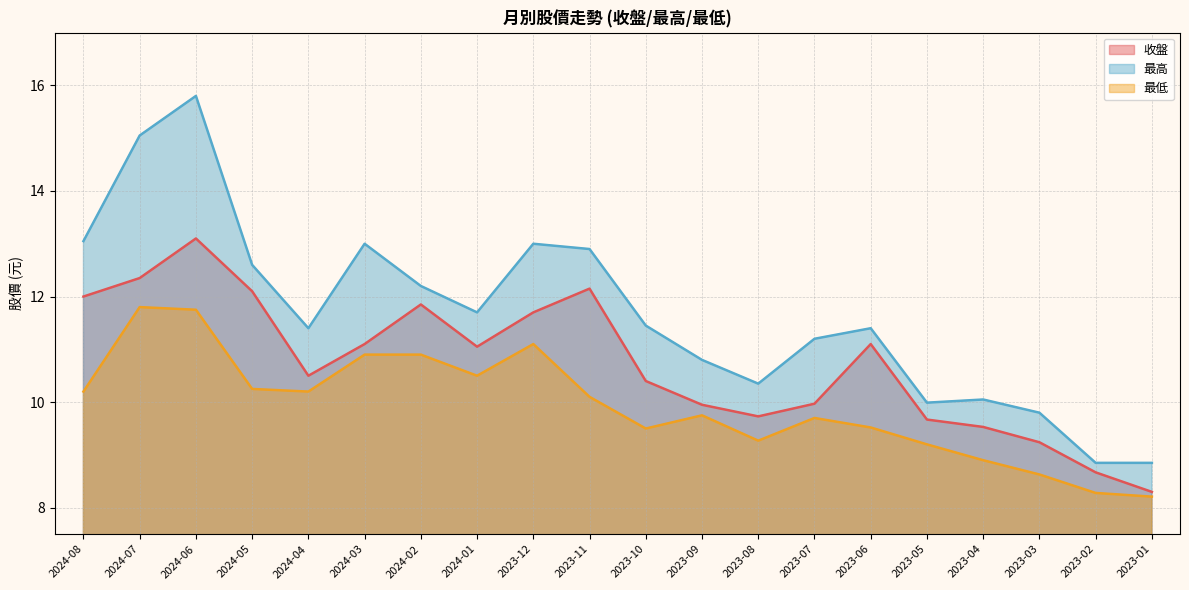

Reading left to right, transcribe all the data shown in this chart.

收盤: 2024-08=12.0	2024-07=12.3	2024-06=13.1	2024-05=12.1	2024-04=10.5	2024-03=11.1	2024-02=11.8	2024-01=11.1	2023-12=11.7	2023-11=12.2	2023-10=10.4	2023-09=9.9	2023-08=9.7	2023-07=10.0	2023-06=11.1	2023-05=9.7	2023-04=9.5	2023-03=9.2	2023-02=8.7	2023-01=8.3
最高: 2024-08=13.1	2024-07=15.1	2024-06=15.8	2024-05=12.6	2024-04=11.4	2024-03=13.0	2024-02=12.2	2024-01=11.7	2023-12=13.0	2023-11=12.9	2023-10=11.4	2023-09=10.8	2023-08=10.3	2023-07=11.2	2023-06=11.4	2023-05=10.0	2023-04=10.1	2023-03=9.8	2023-02=8.8	2023-01=8.8
最低: 2024-08=10.2	2024-07=11.8	2024-06=11.8	2024-05=10.2	2024-04=10.2	2024-03=10.9	2024-02=10.9	2024-01=10.5	2023-12=11.1	2023-11=10.1	2023-10=9.5	2023-09=9.8	2023-08=9.3	2023-07=9.7	2023-06=9.5	2023-05=9.2	2023-04=8.9	2023-03=8.6	2023-02=8.3	2023-01=8.2